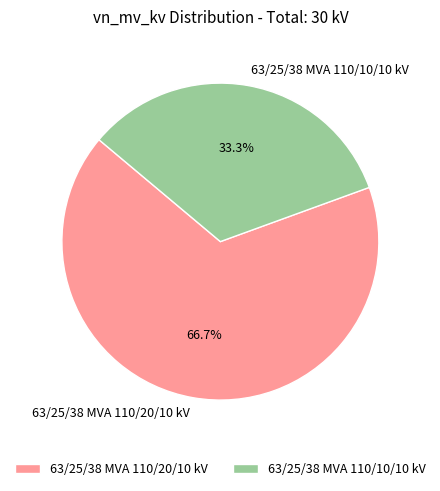

Which has a higher value, 63/25/38 MVA 110/20/10 kV or 63/25/38 MVA 110/10/10 kV?

63/25/38 MVA 110/20/10 kV